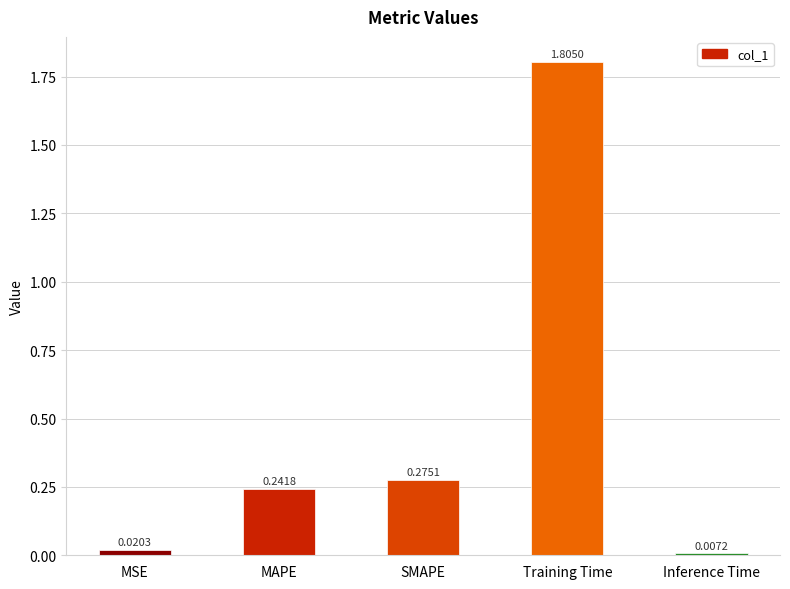

What is the difference between the maximum and minimum values?

1.8